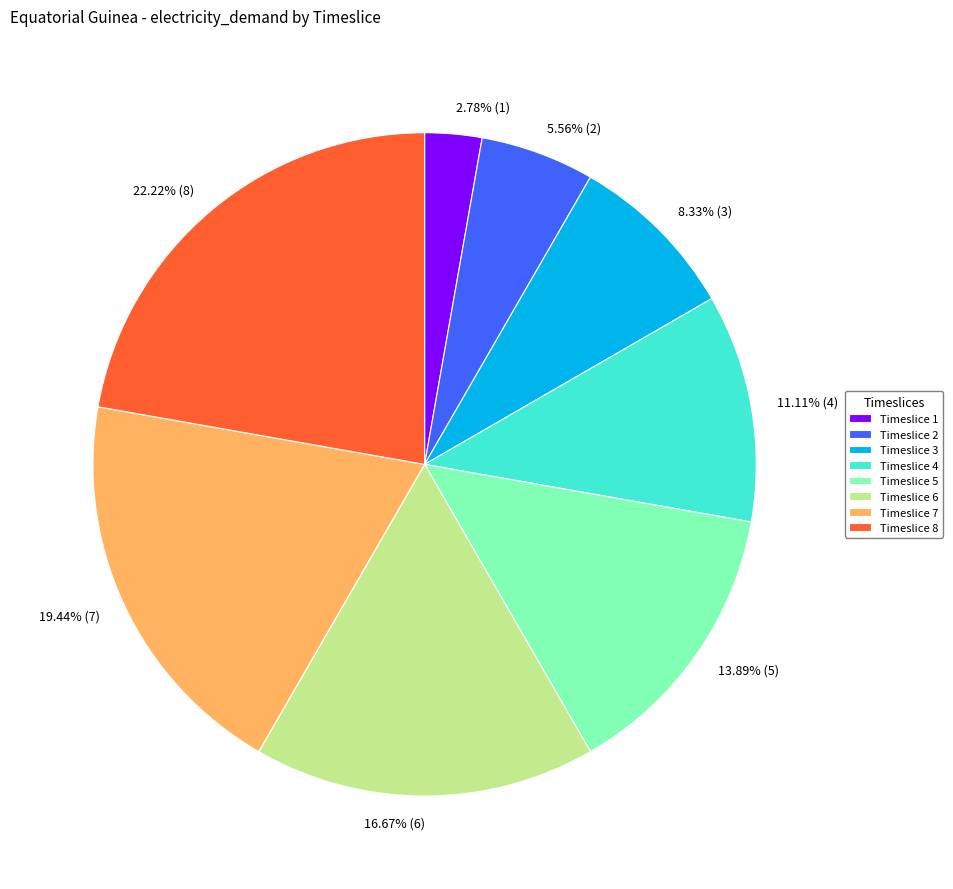

Combined, what portion of the pie is Timeslice 5 and Timeslice 6?

30.6%